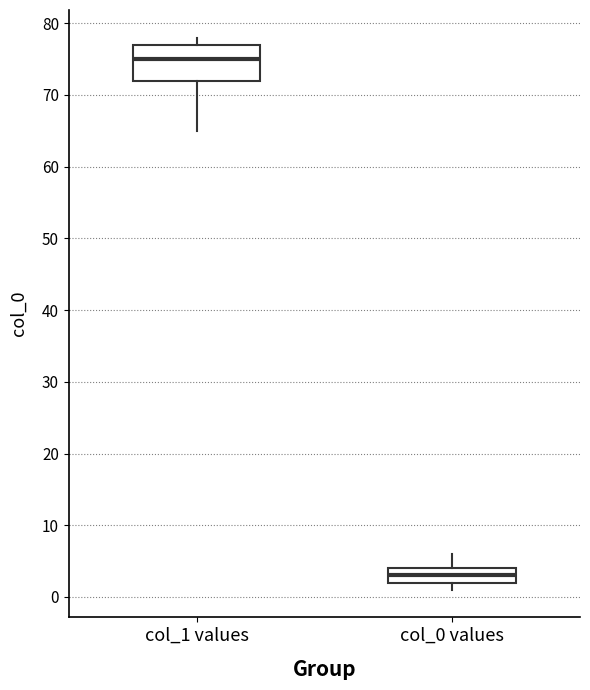

Which box's median line is the lowest?

col_0 values